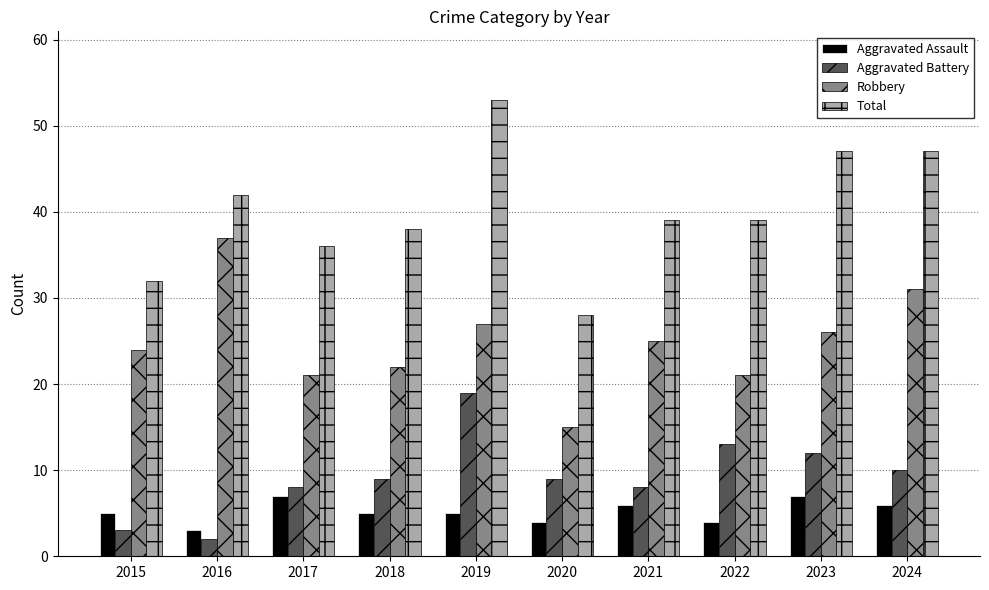

How many categories are shown in the chart?

10